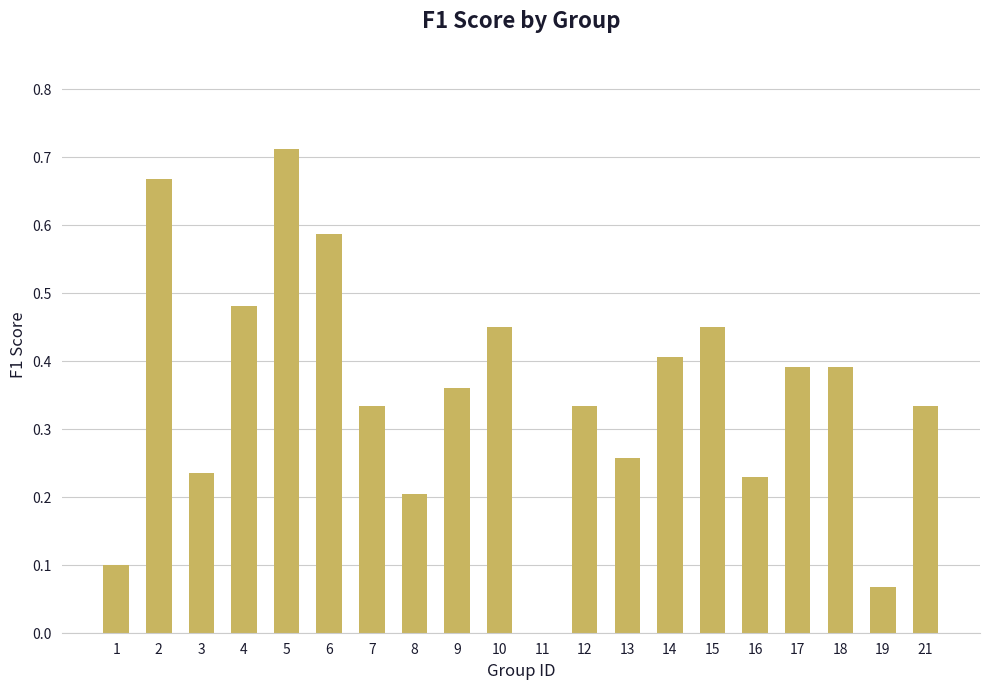

Which category has the highest value across all series?

5